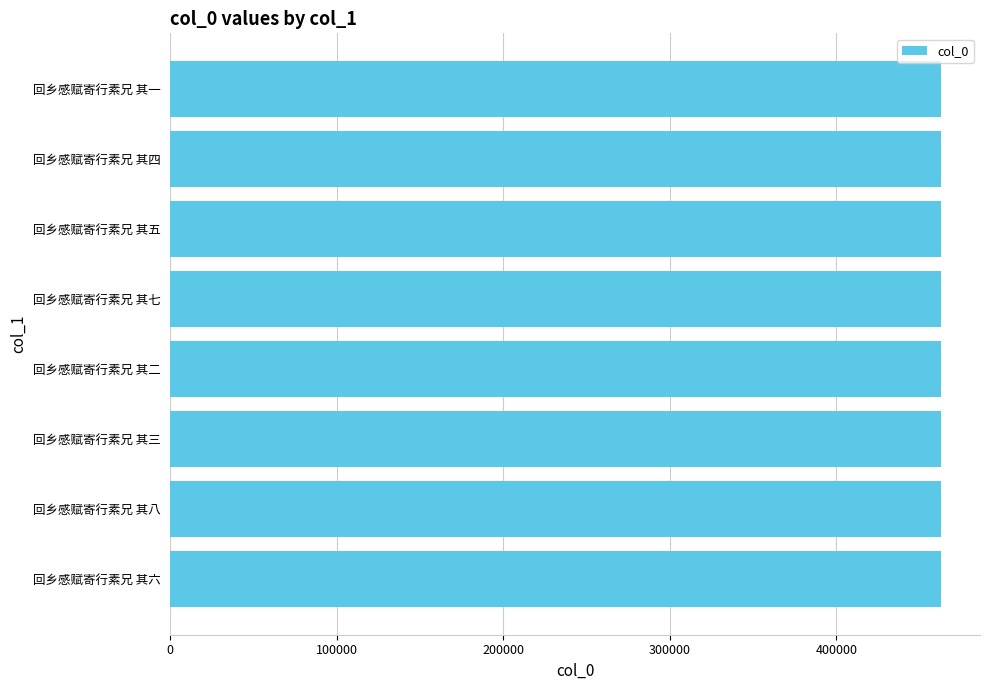

What is the maximum value shown in the chart?

463024